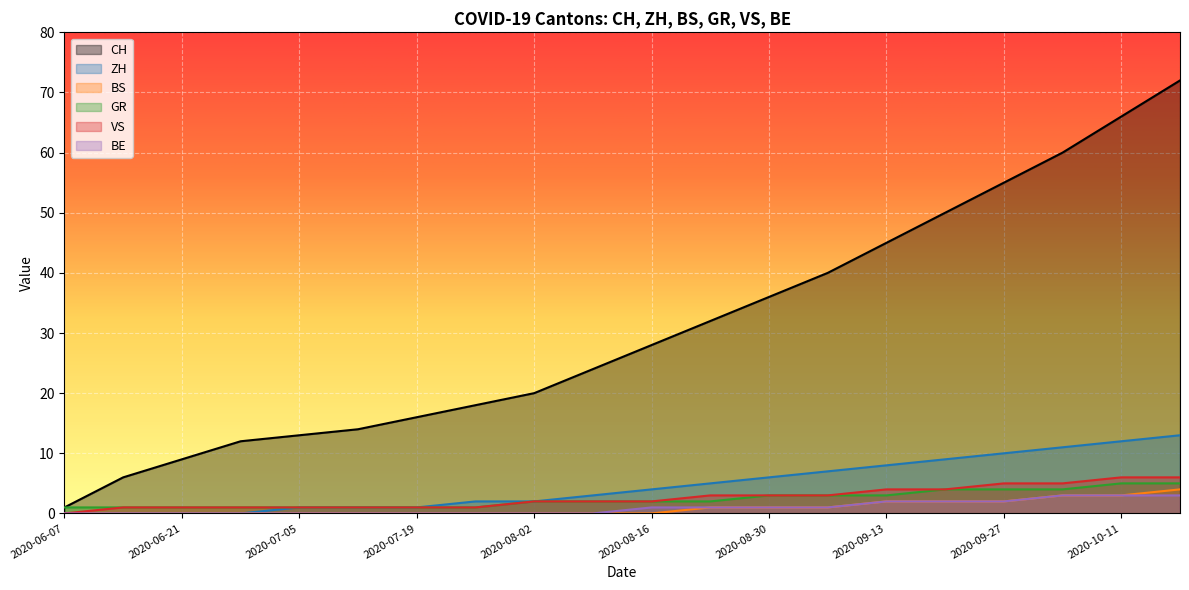

What is the total value across all series at 2020-08-16?

37